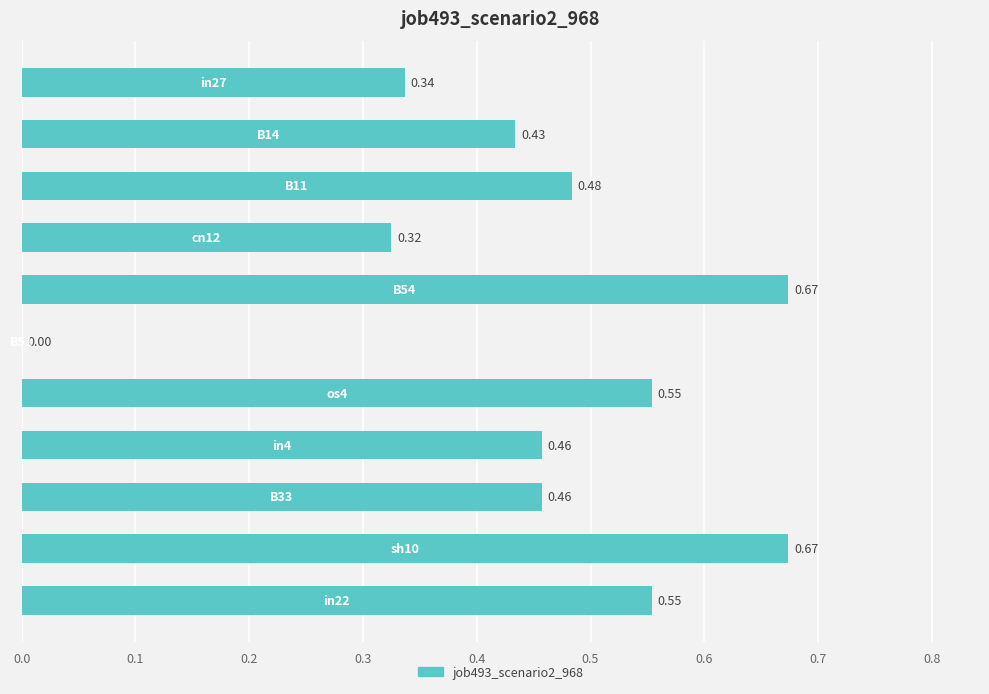

What is the sum of all values?

4.9